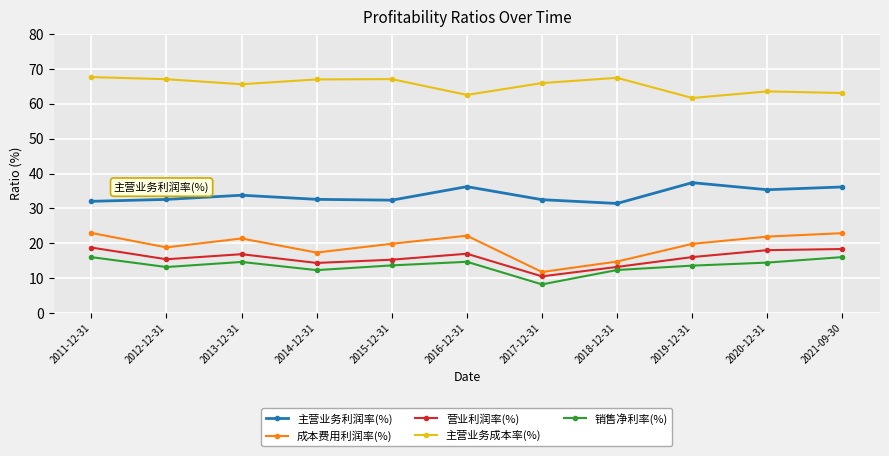

True or false: 销售净利率(%) and 营业利润率(%) cross at least once.

False